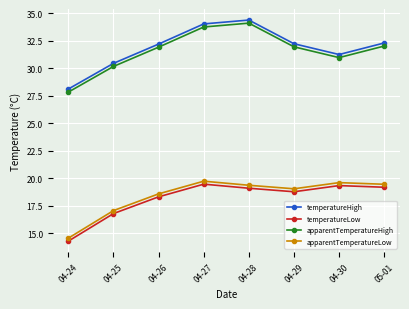

What is the sum of the temperatureLow values at 05-01 and 04-27?

38.6